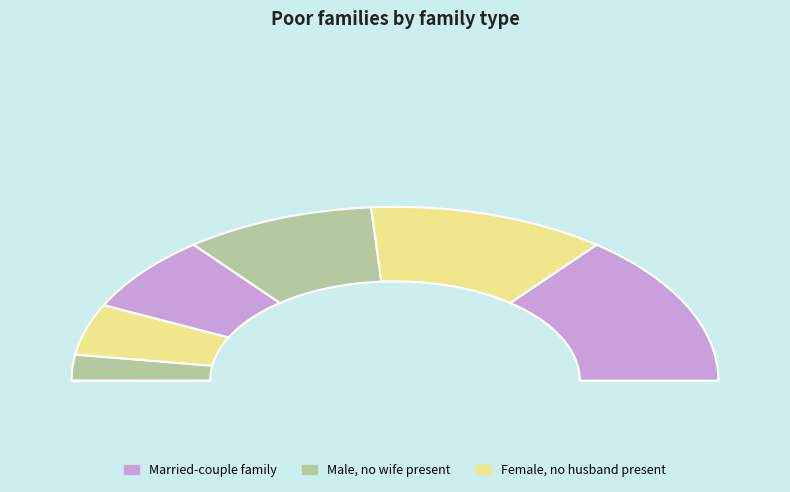

To the nearest percent, what portion does db58df18c50f10d66887f5cfe0327a7b represent?

14%